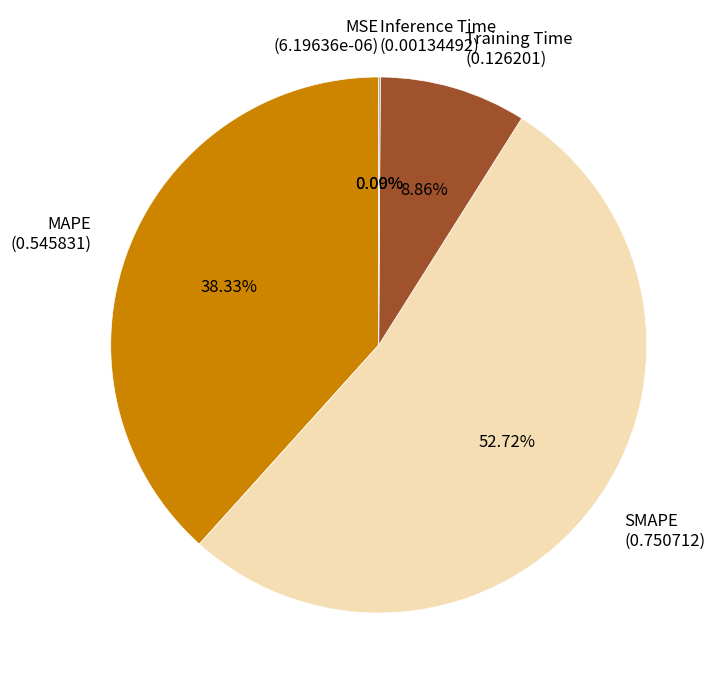

To the nearest percent, what is the average slice percentage?

20%